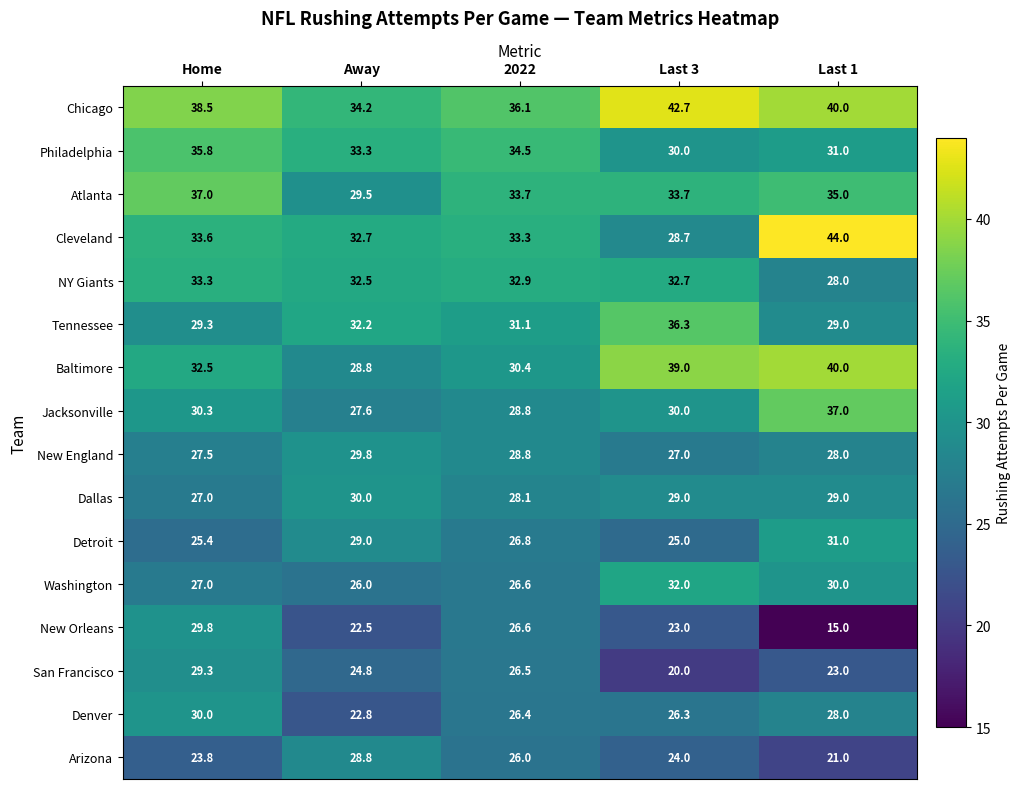

True or false: Arizona has a value of 28.8 at Away.

True